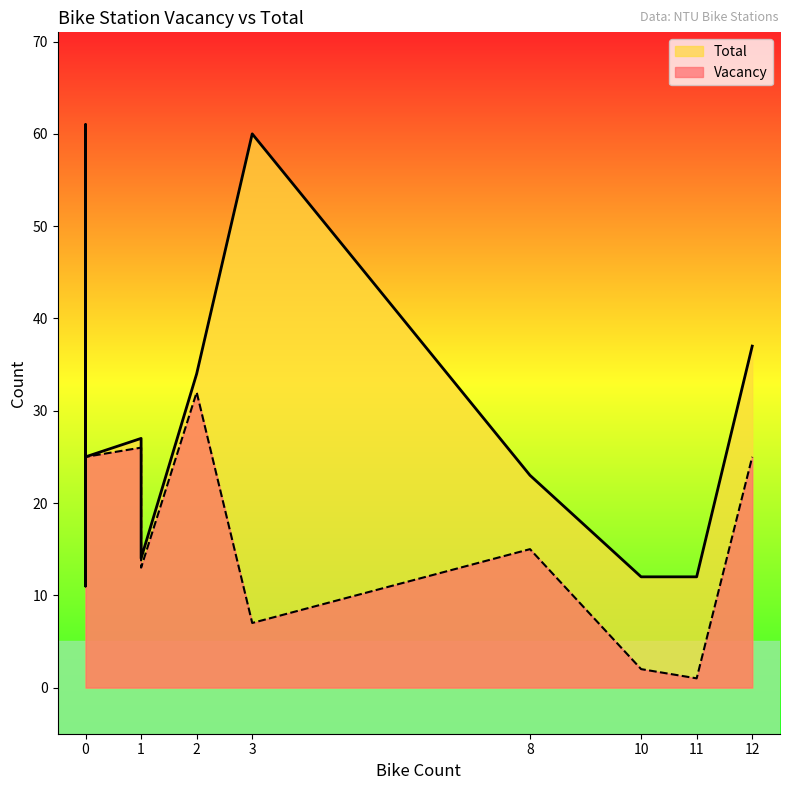

True or false: Vacancy has a value of 26 at 1.

True